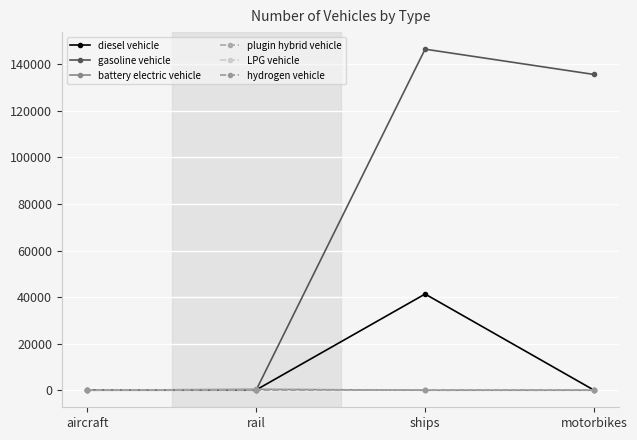

True or false: hydrogen vehicle has a value of 0.0 at rail.

True